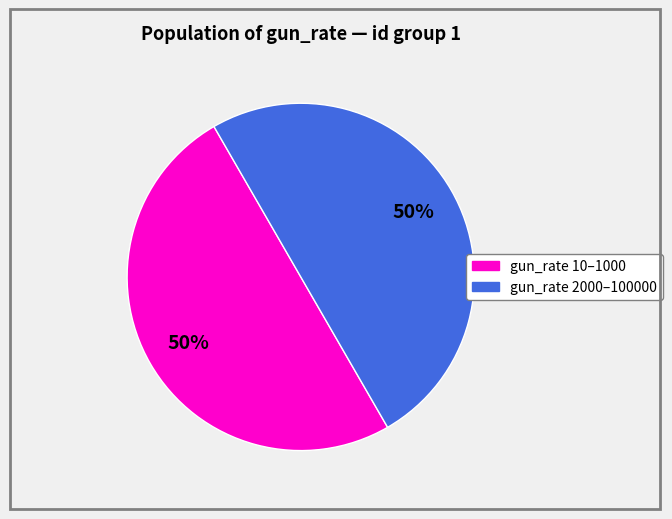

To the nearest percent, what is the average slice percentage?

50%